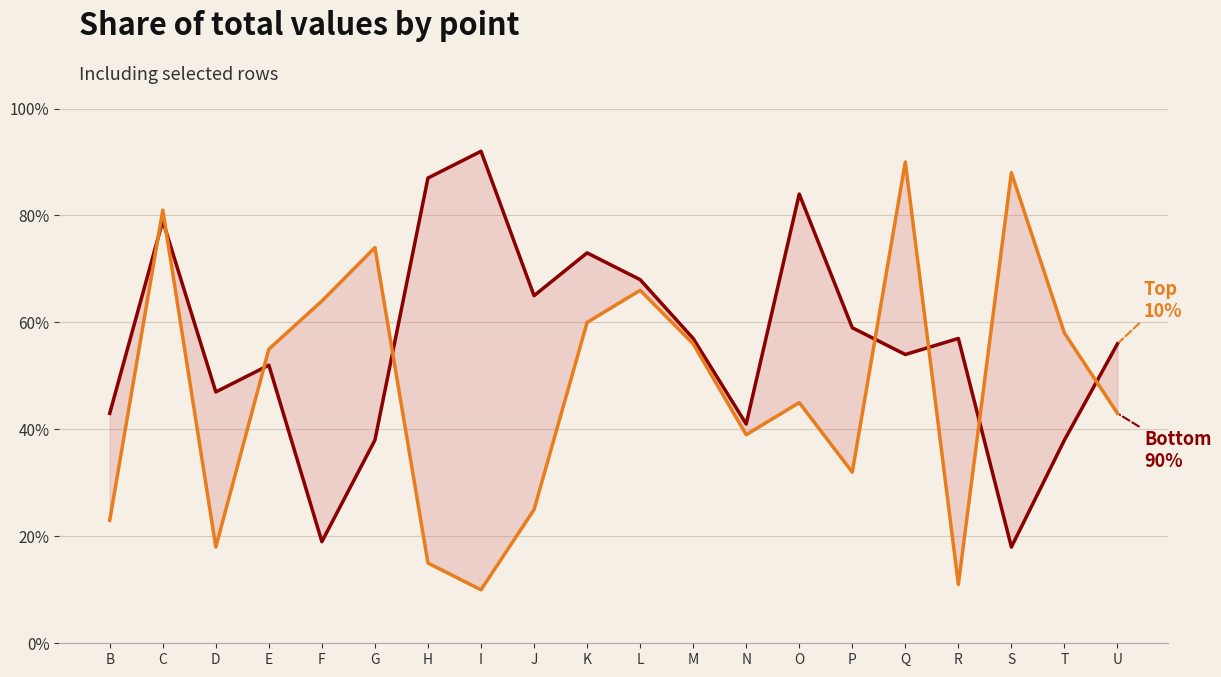

True or false: Top 10% has more than 0 points higher than both neighbors.

True